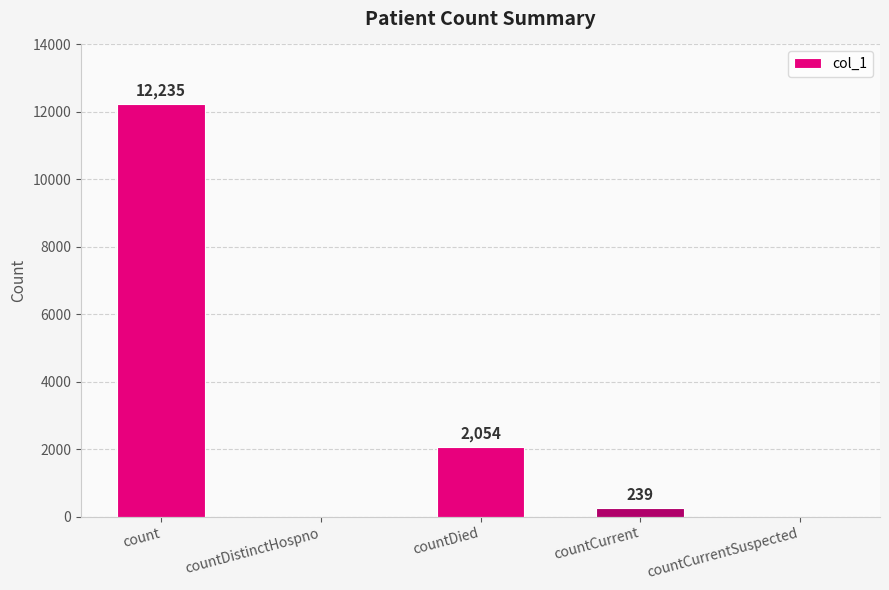

What is the sum of all values?

14528